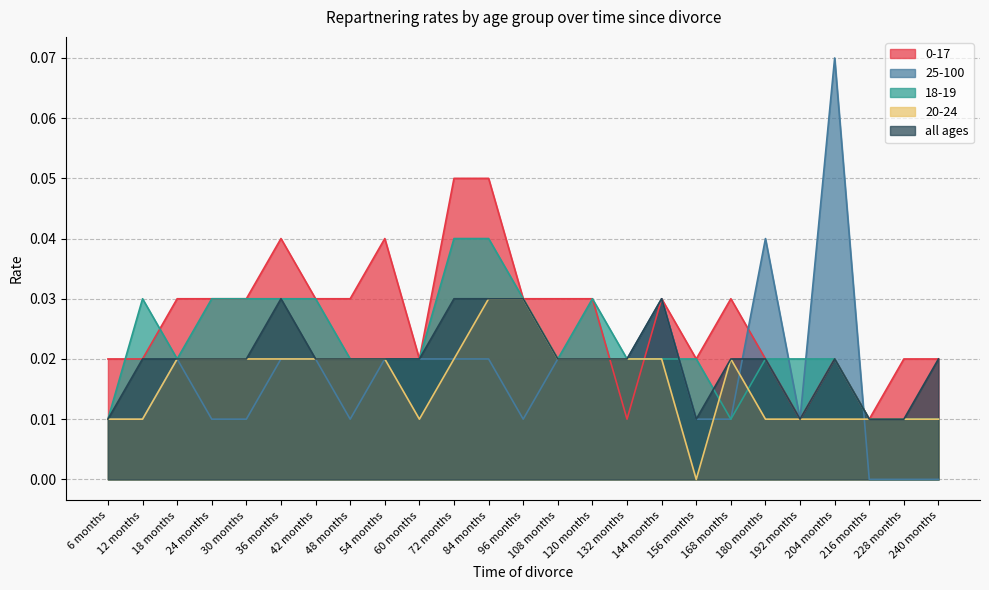

Reading left to right, what are all the values shown in this chart?

0-17: 6 months=0.0	12 months=0.0	18 months=0.0	24 months=0.0	30 months=0.0	36 months=0.0	42 months=0.0	48 months=0.0	54 months=0.0	60 months=0.0	72 months=0.1	84 months=0.1	96 months=0.0	108 months=0.0	120 months=0.0	132 months=0.0	144 months=0.0	156 months=0.0	168 months=0.0	180 months=0.0	192 months=0.0	204 months=0.0	216 months=0.0	228 months=0.0	240 months=0.0
25-100: 6 months=0.0	12 months=0.0	18 months=0.0	24 months=0.0	30 months=0.0	36 months=0.0	42 months=0.0	48 months=0.0	54 months=0.0	60 months=0.0	72 months=0.0	84 months=0.0	96 months=0.0	108 months=0.0	120 months=0.0	132 months=0.0	144 months=0.0	156 months=0.0	168 months=0.0	180 months=0.0	192 months=0.0	204 months=0.1	216 months=0.0	228 months=0.0	240 months=0.0
18-19: 6 months=0.0	12 months=0.0	18 months=0.0	24 months=0.0	30 months=0.0	36 months=0.0	42 months=0.0	48 months=0.0	54 months=0.0	60 months=0.0	72 months=0.0	84 months=0.0	96 months=0.0	108 months=0.0	120 months=0.0	132 months=0.0	144 months=0.0	156 months=0.0	168 months=0.0	180 months=0.0	192 months=0.0	204 months=0.0	216 months=0.0	228 months=0.0	240 months=0.0
20-24: 6 months=0.0	12 months=0.0	18 months=0.0	24 months=0.0	30 months=0.0	36 months=0.0	42 months=0.0	48 months=0.0	54 months=0.0	60 months=0.0	72 months=0.0	84 months=0.0	96 months=0.0	108 months=0.0	120 months=0.0	132 months=0.0	144 months=0.0	156 months=0.0	168 months=0.0	180 months=0.0	192 months=0.0	204 months=0.0	216 months=0.0	228 months=0.0	240 months=0.0
all ages: 6 months=0.0	12 months=0.0	18 months=0.0	24 months=0.0	30 months=0.0	36 months=0.0	42 months=0.0	48 months=0.0	54 months=0.0	60 months=0.0	72 months=0.0	84 months=0.0	96 months=0.0	108 months=0.0	120 months=0.0	132 months=0.0	144 months=0.0	156 months=0.0	168 months=0.0	180 months=0.0	192 months=0.0	204 months=0.0	216 months=0.0	228 months=0.0	240 months=0.0